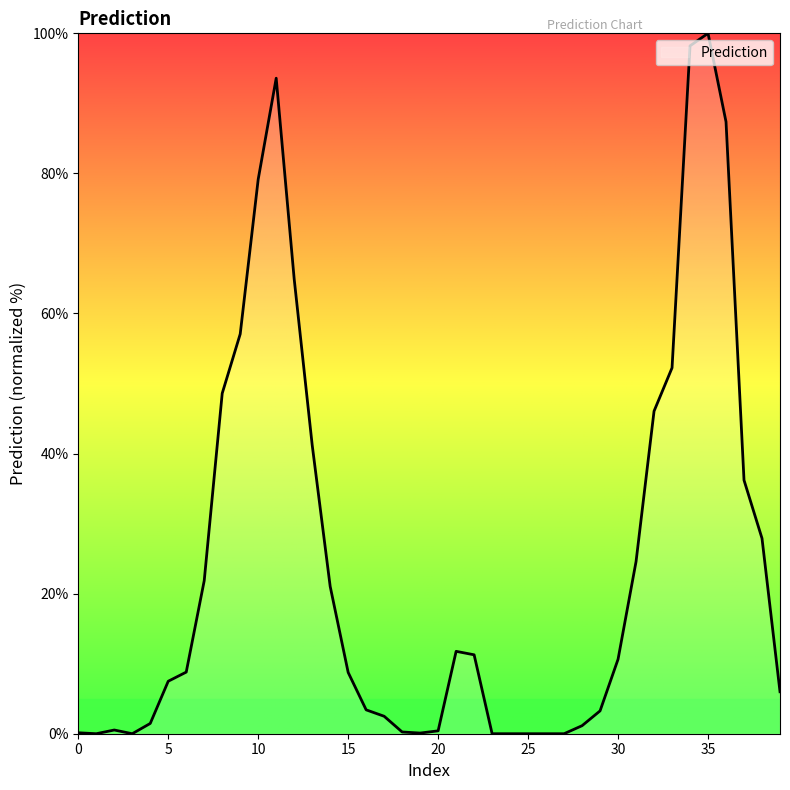

What is the difference between the maximum and minimum values?

100.0